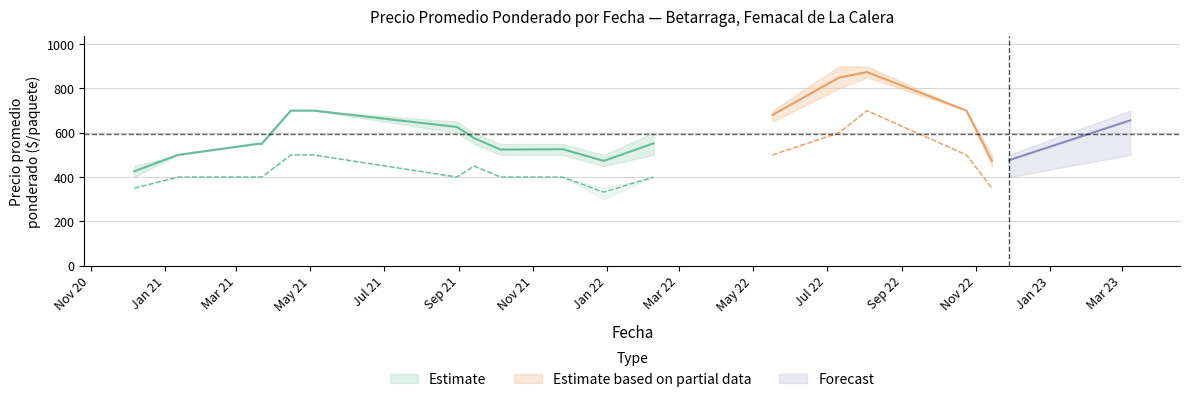

Is this an area chart (filled region under the line)?

No